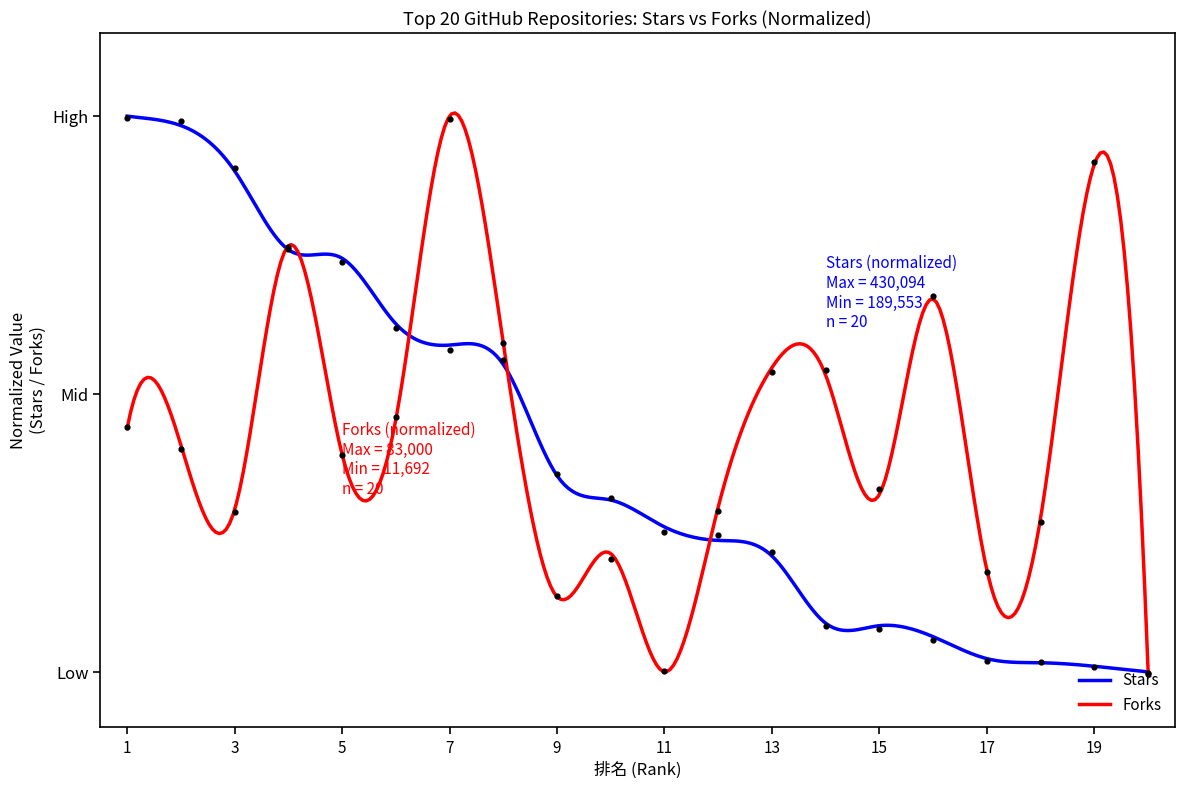

At how many categories does at least one series exceed 0?

19